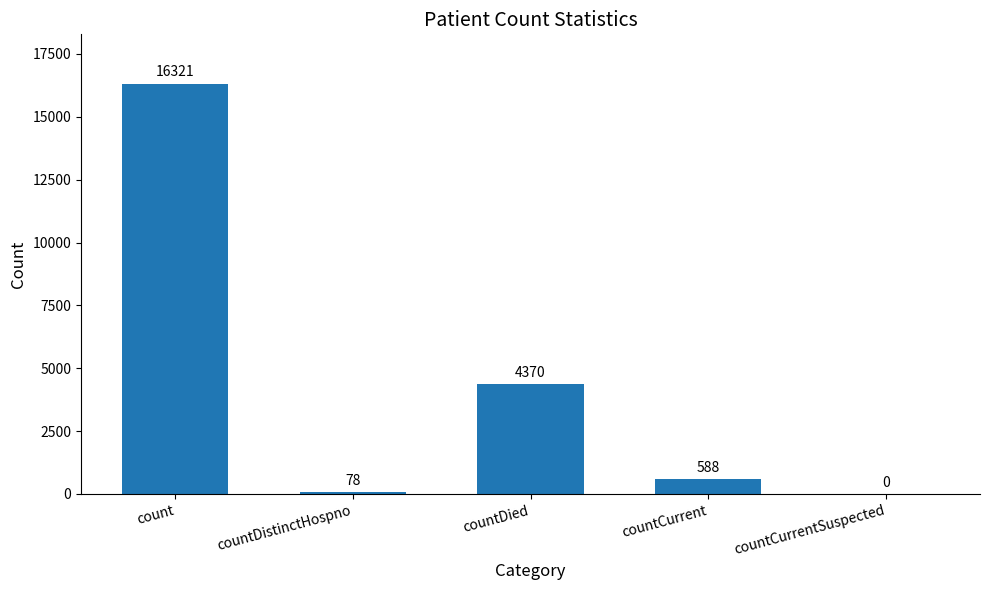

What is the change in value from countCurrent to countCurrentSuspected?

-588